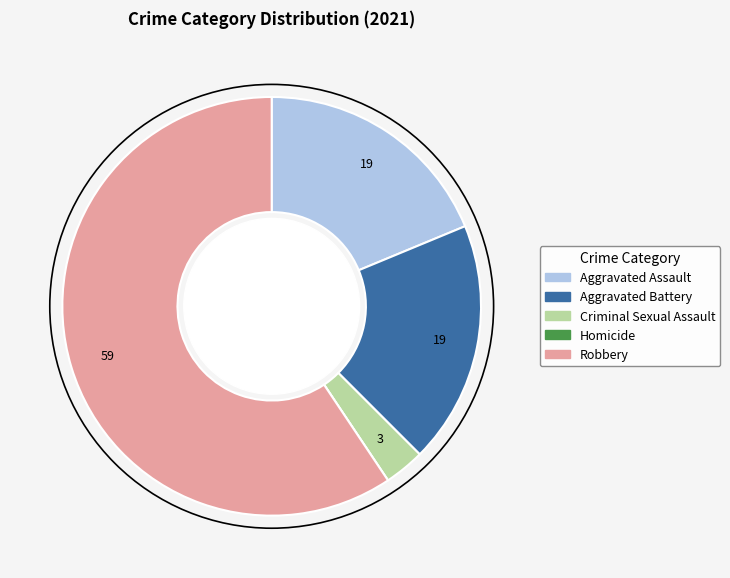

Approximately how many times larger is the value at Aggravated Battery compared to Criminal Sexual Assault?

6.0